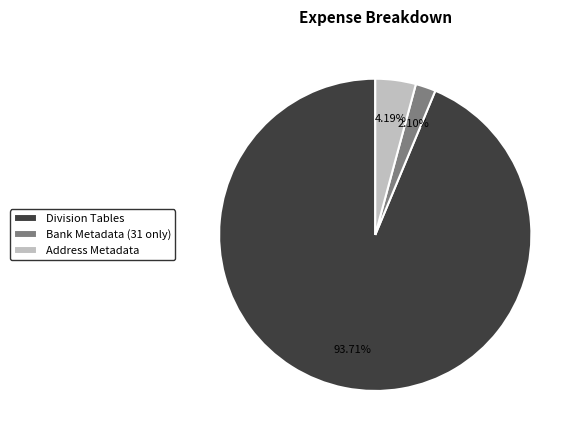

What percentage do Address Metadata and Division Tables together represent?

97.9%